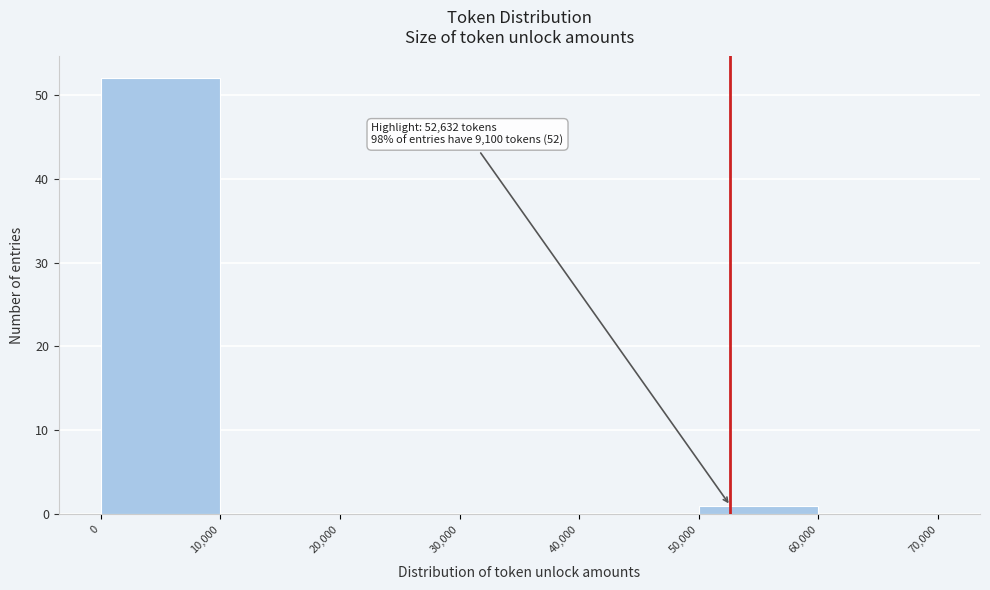

Which range on the x-axis has the tallest bar?

0 to 10,000